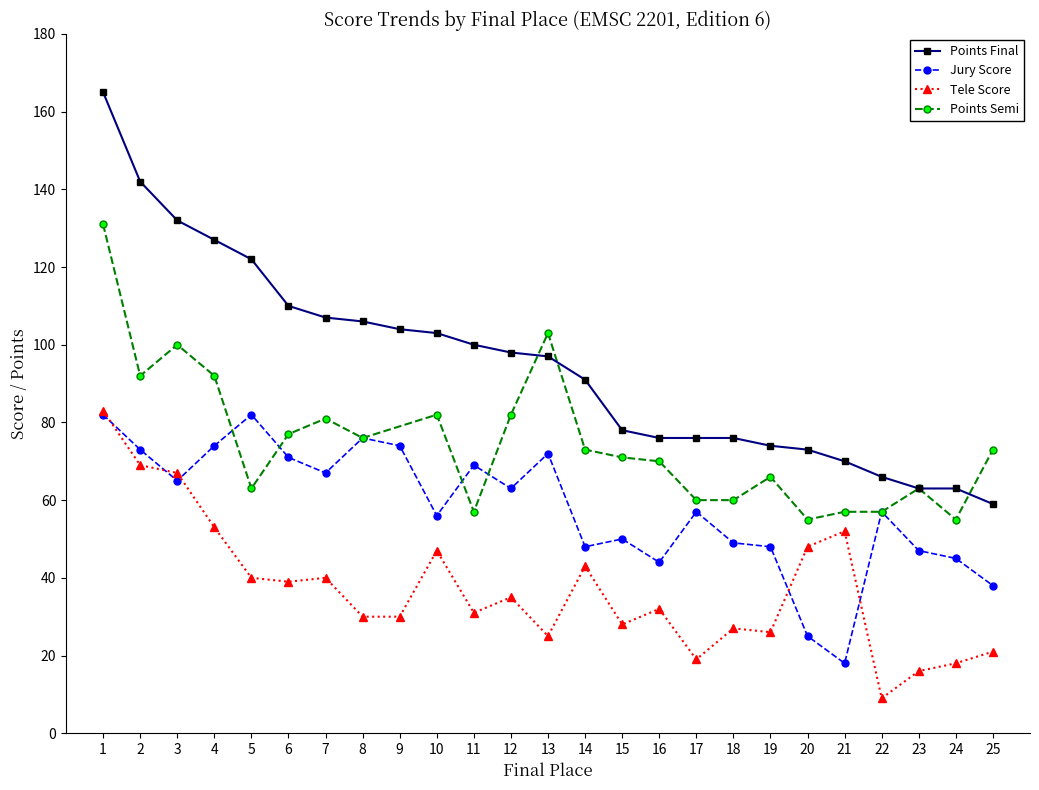

Rank the series by their maximum value, from lowest to highest.

Avg Tele Score, Avg Jury Score, Avg Points Semi, Avg Points Final